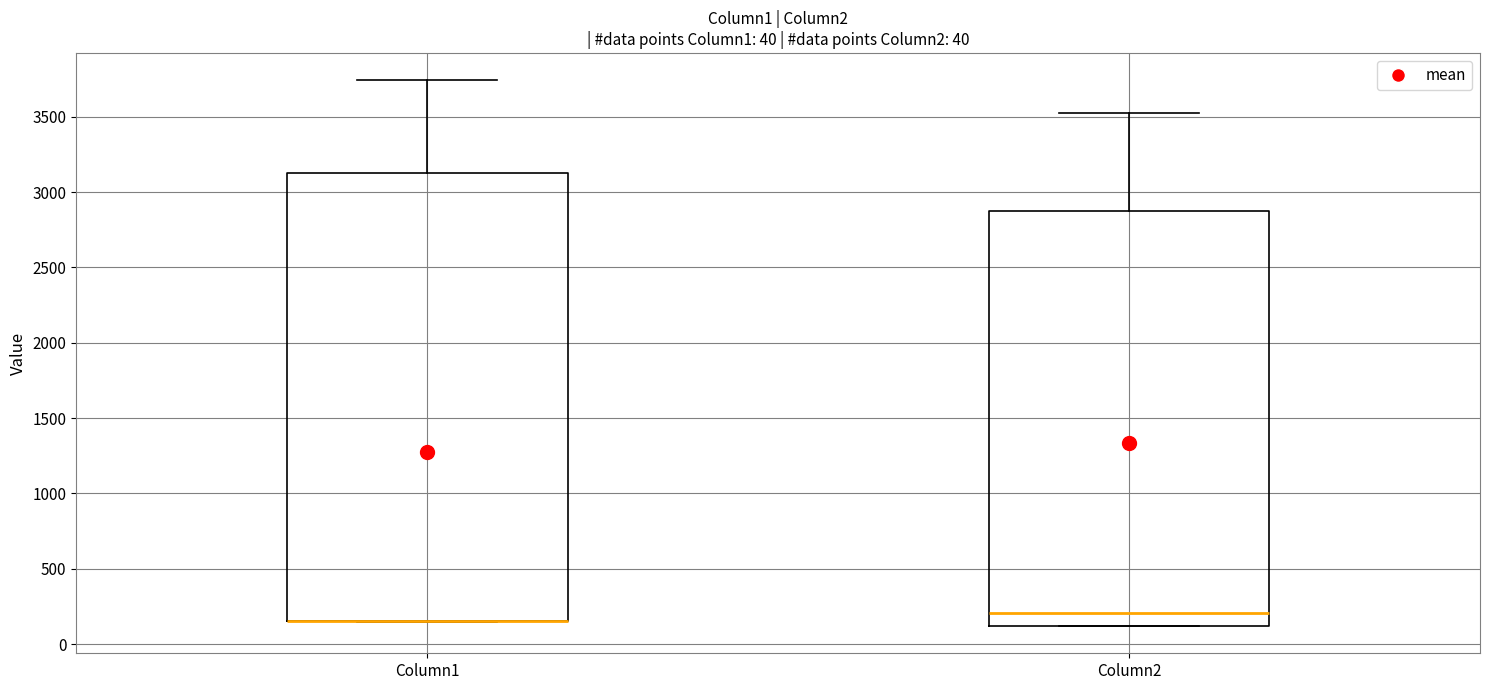

Comparing the boxes themselves (not the whiskers), which one is the tallest?

Column1